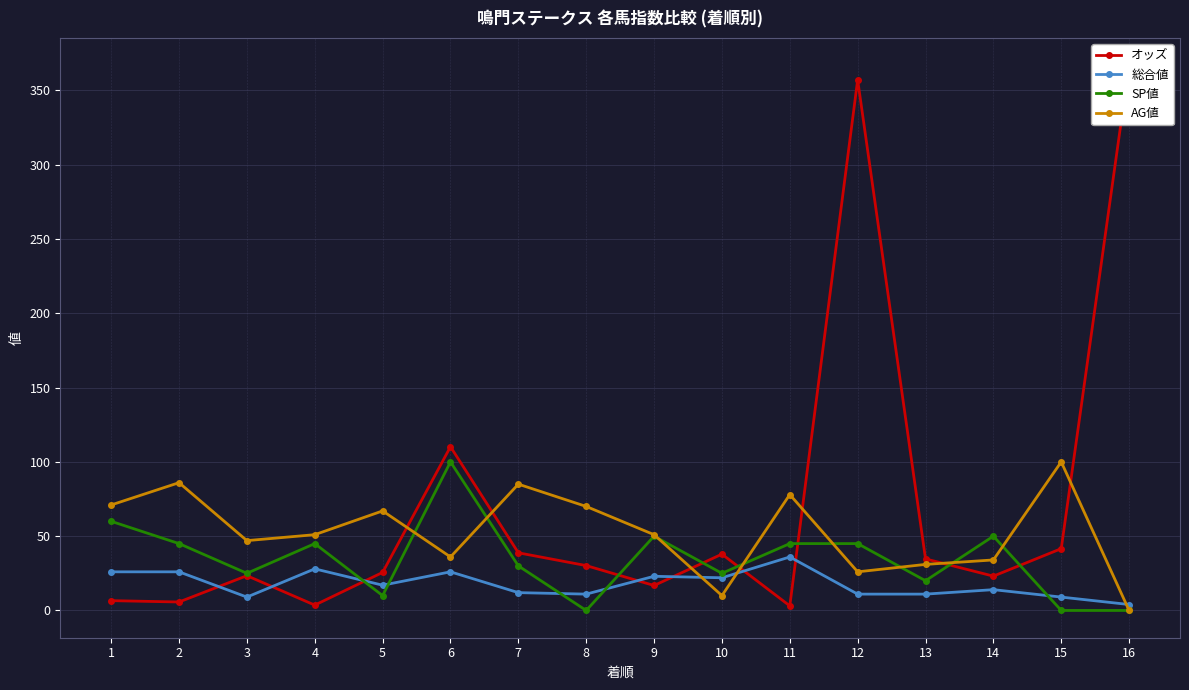

What is the difference between the highest and lowest values at 8?

70.0